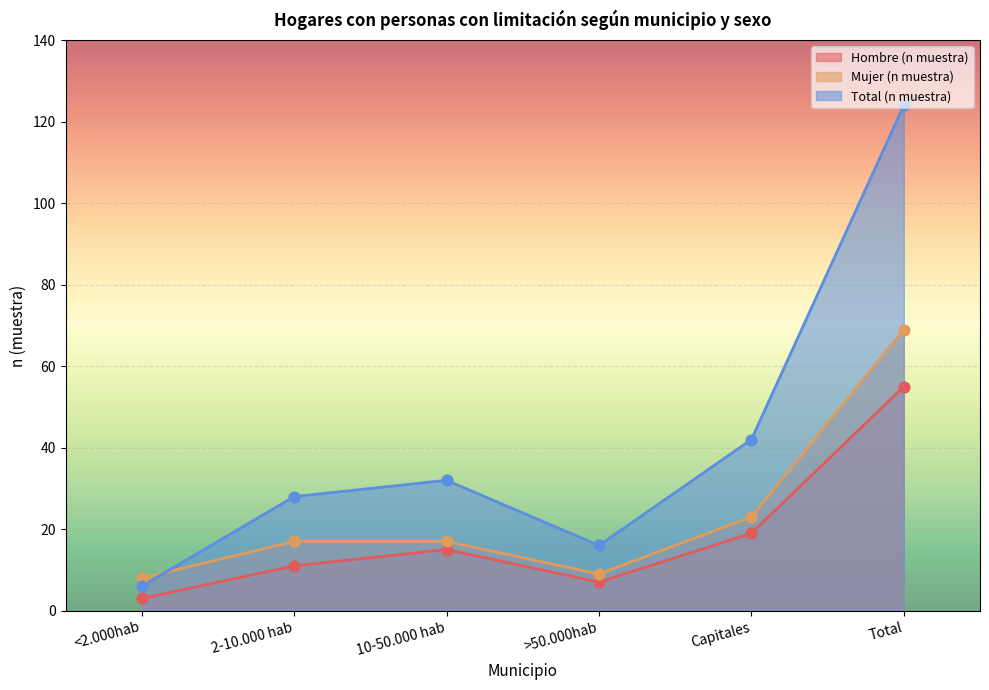

Which series contains the highest Y value?

Total (n muestra)